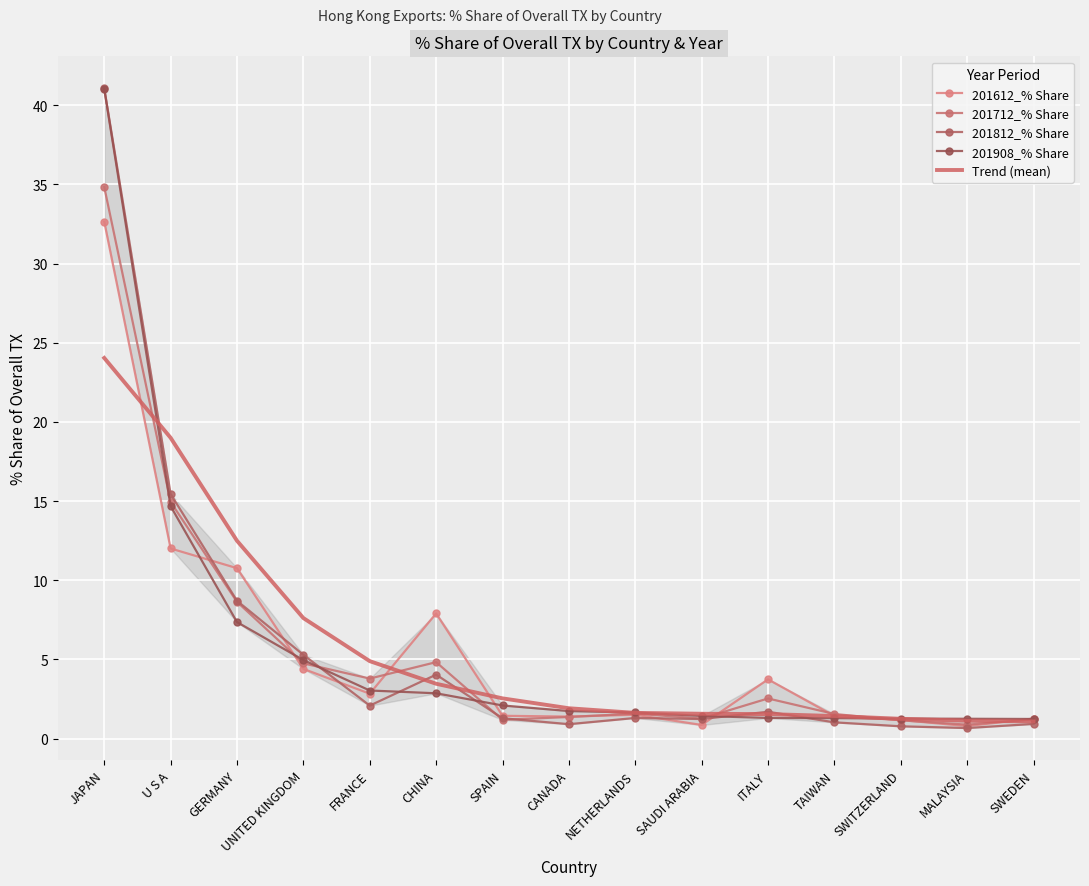

Which series has the largest range (max minus min)?

201812_% Share